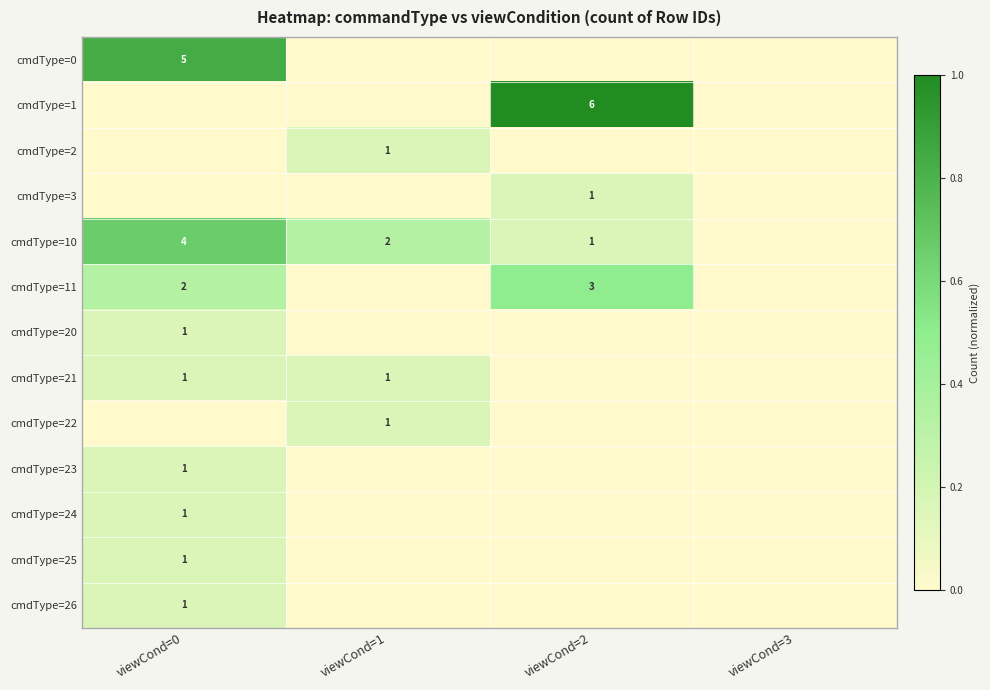

Is it true that cmdType=10 equals 3 at viewCond=0?

False